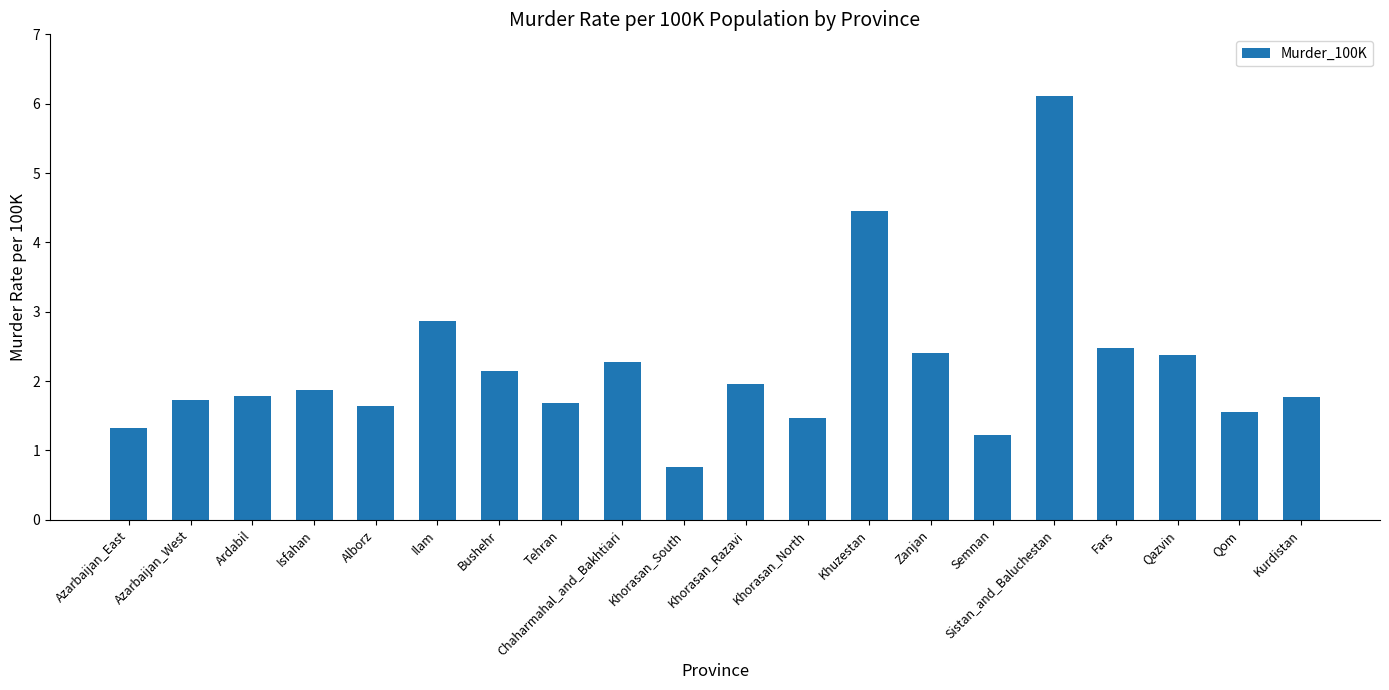

At which category does the chart reach its minimum across all series?

Khorasan_South